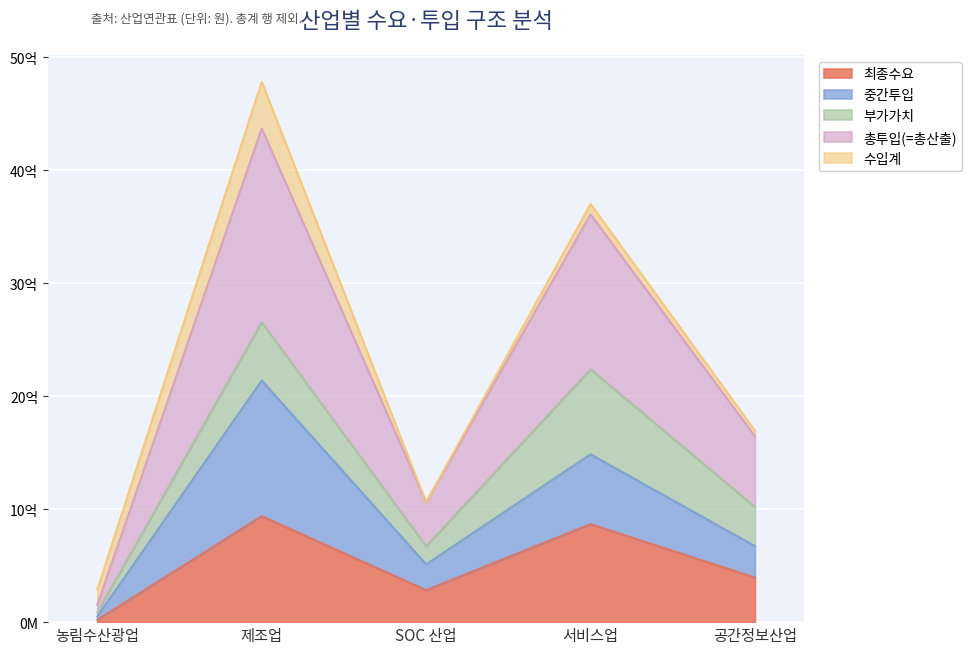

At which label does 중간투입 reach its minimum?

농림수산광업